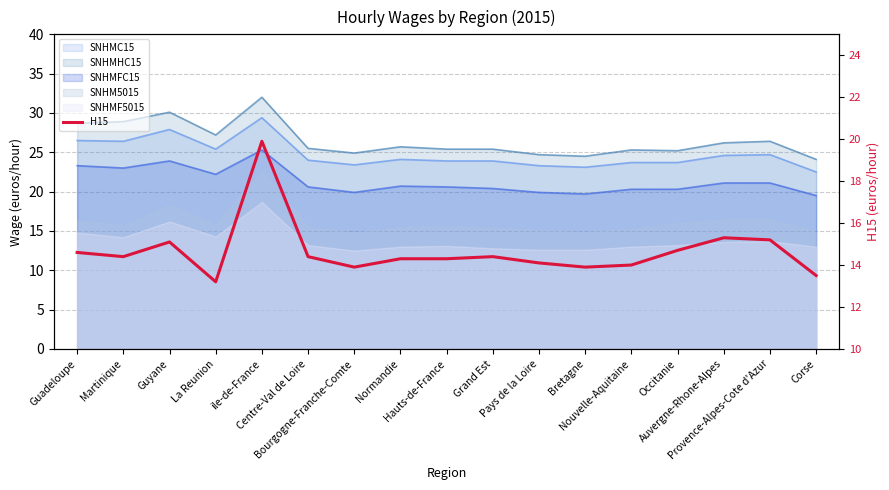

What is the difference between the values at La Reunion and Martinique?

1.2